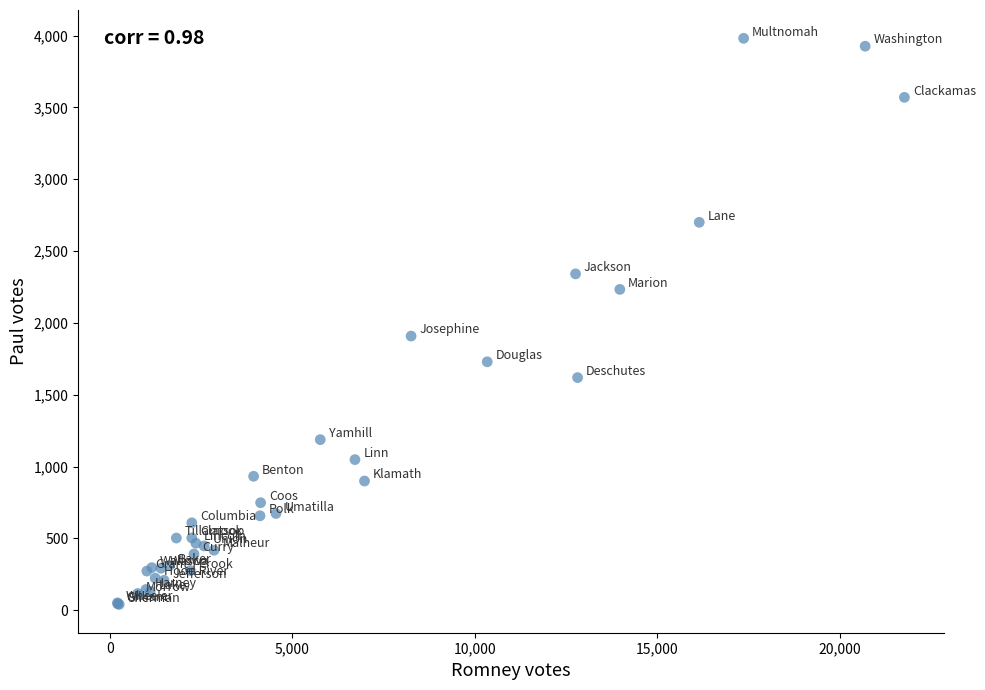

What Y value in the scatter plot is closest to 2010?

1908